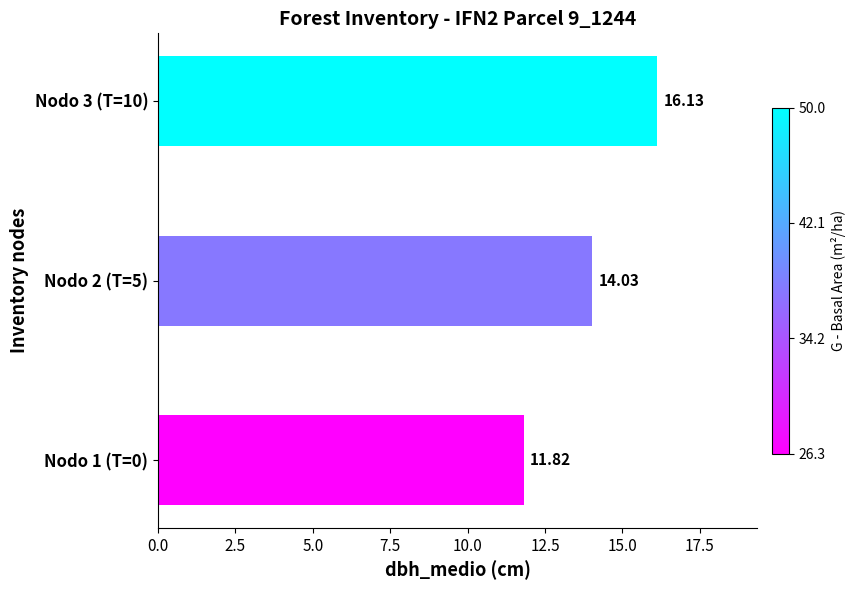

Rank the categories by value from highest to lowest.

Nodo 3 (T=10), Nodo 2 (T=5), Nodo 1 (T=0)